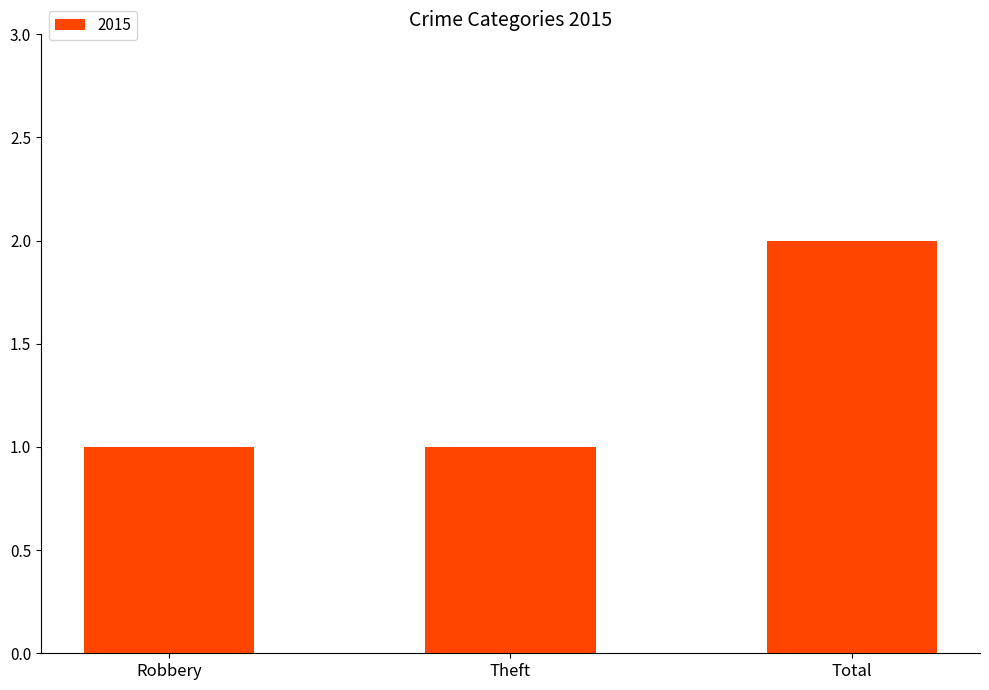

How many bars are there in total?

3